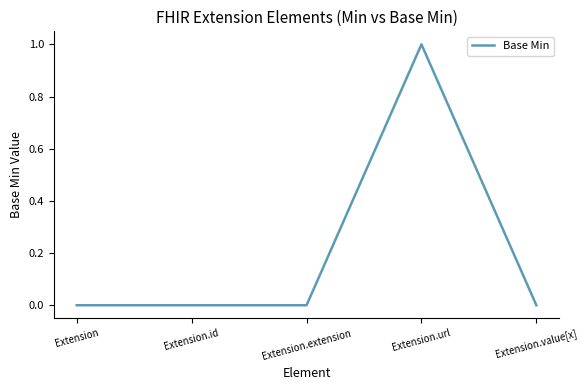

Reading left to right, transcribe all the data shown in this chart.

Extension=0	Extension.id=0	Extension.extension=0	Extension.url=1	Extension.value[x]=0